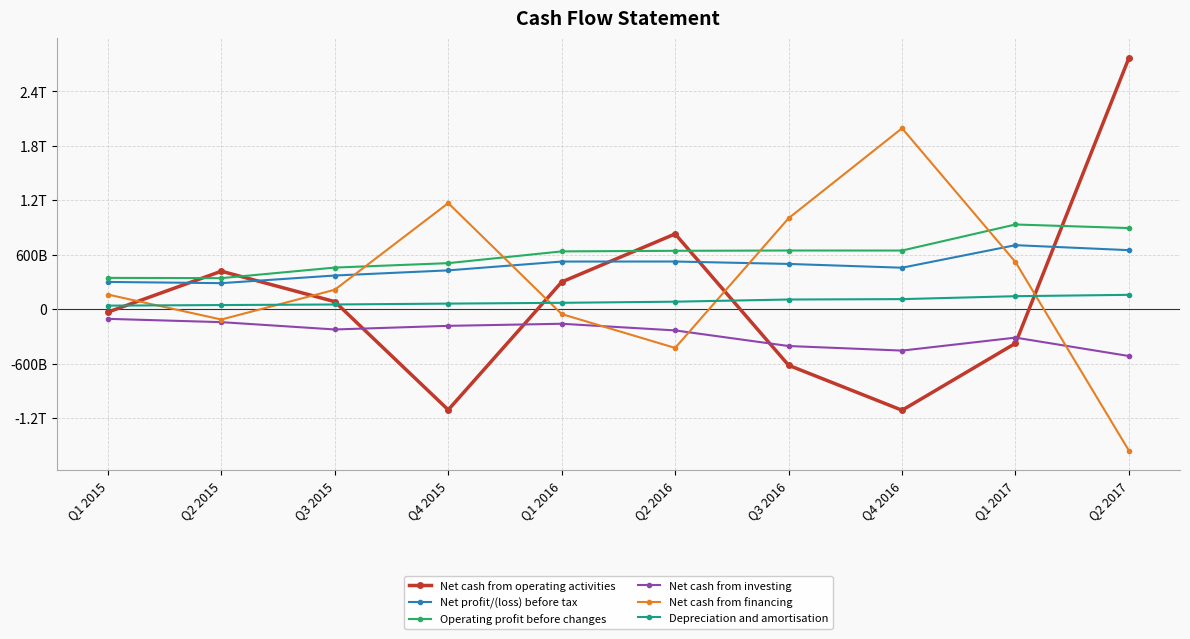

Which series changed the most between Q4 2015 and Q1 2016?

Net cash from operating activities